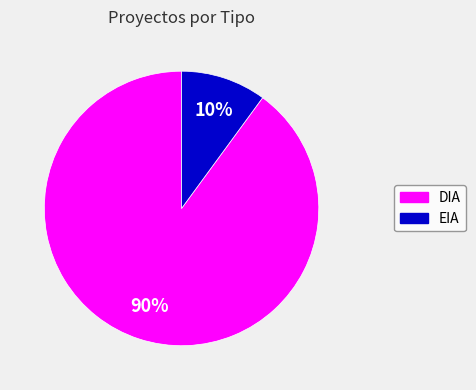

To the nearest percent, what is the average slice percentage?

50%